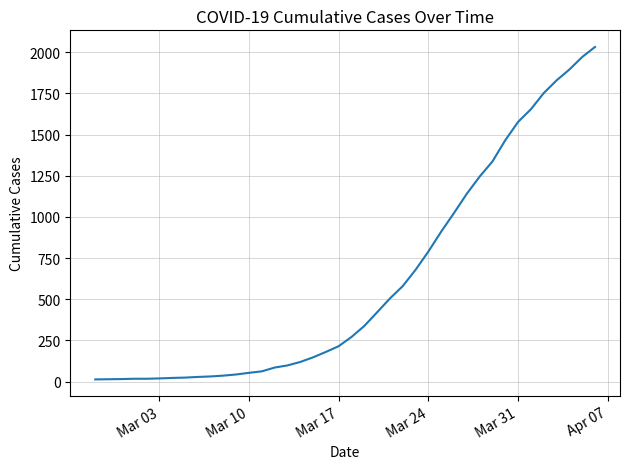

What is the greatest value displayed?

2032